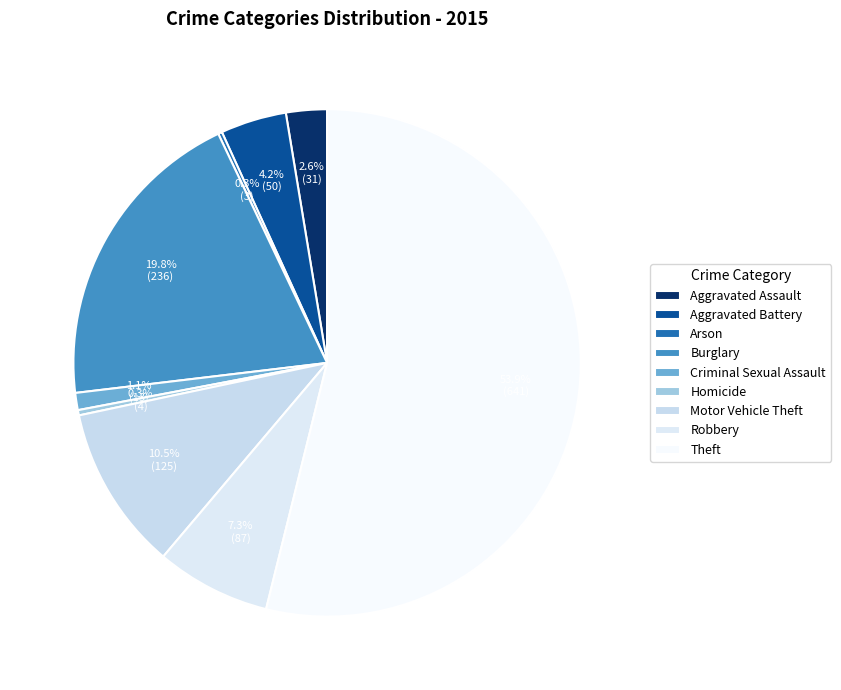

Does Theft represent more than half of the total?

Yes